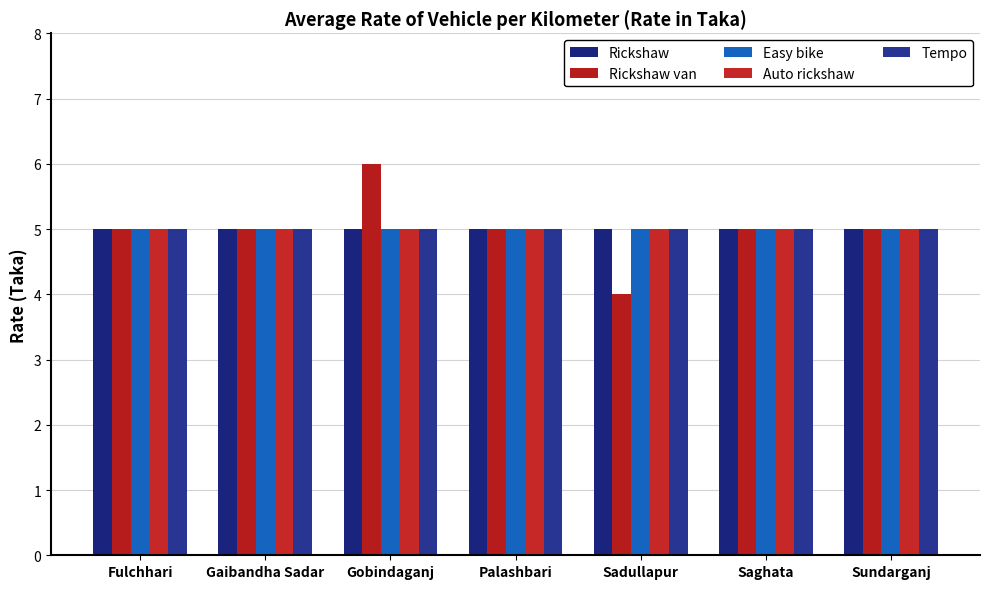

What are all the series names shown in the legend?

Rickshaw, Rickshaw van, Easy bike, Auto rickshaw, Tempo